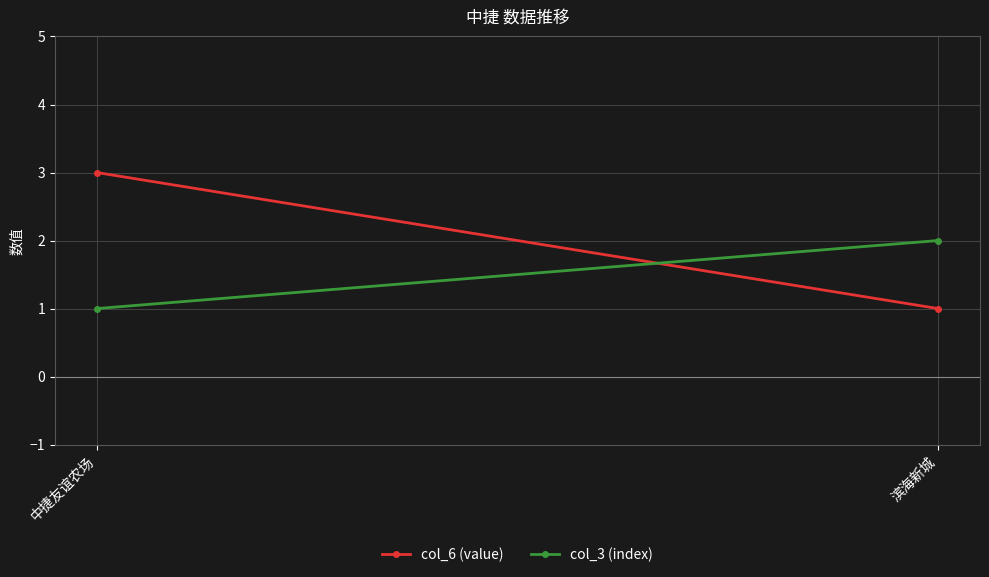

What is the label of the 1st point from the right?

滨海新城